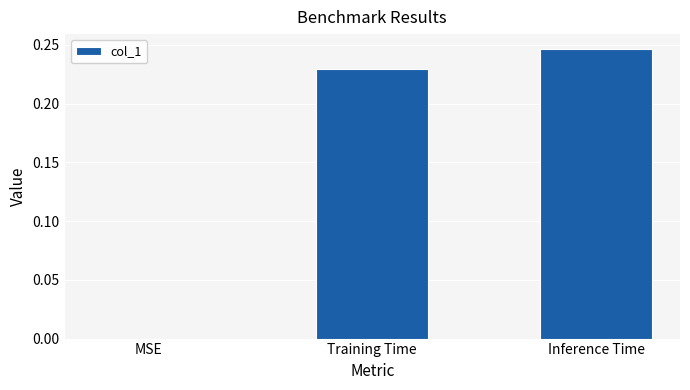

What is the sum of all values?

0.5